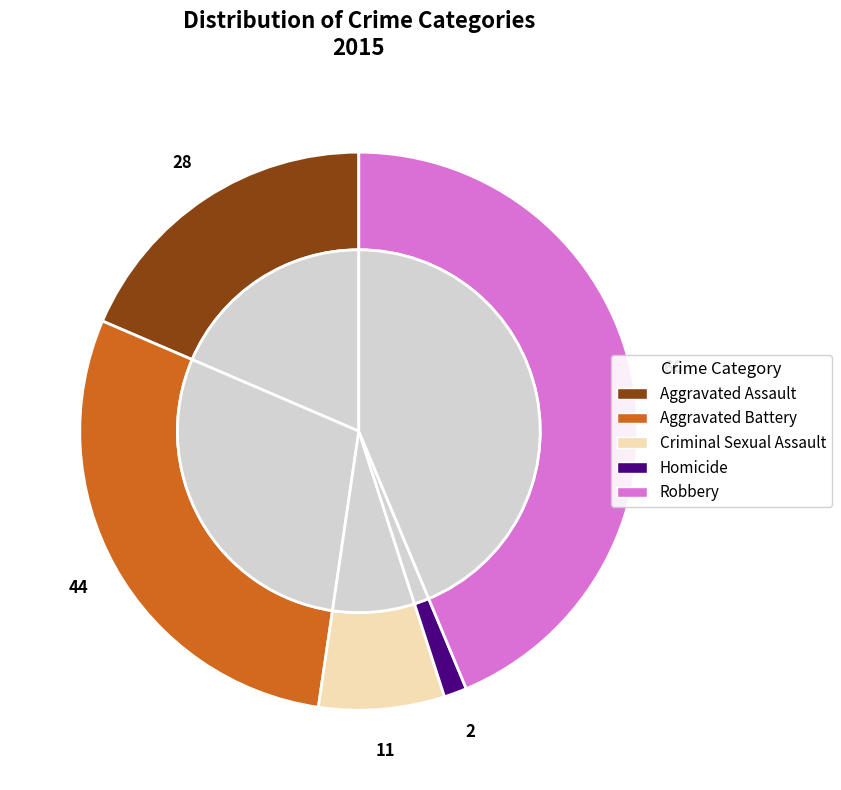

Is it true that Robbery is 44% of the pie?

True